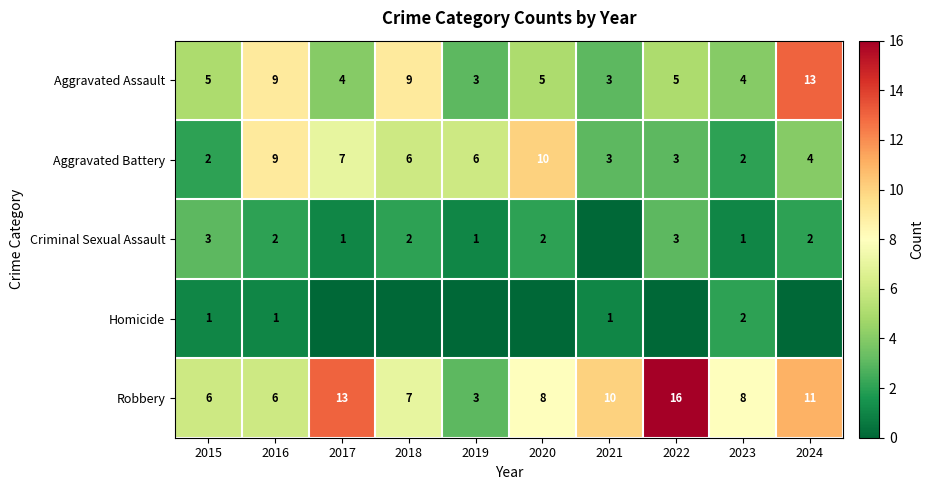

What is the difference between the maximum and minimum values in the Aggravated Assault series?

10